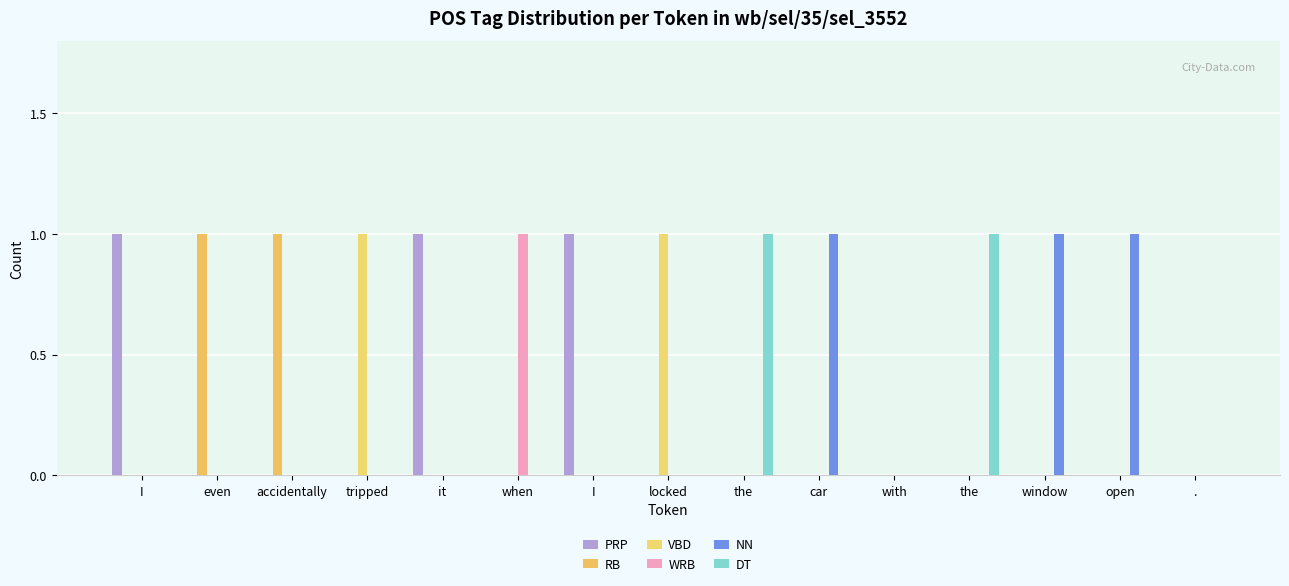

How many WRB values are between 0 and 1?

15